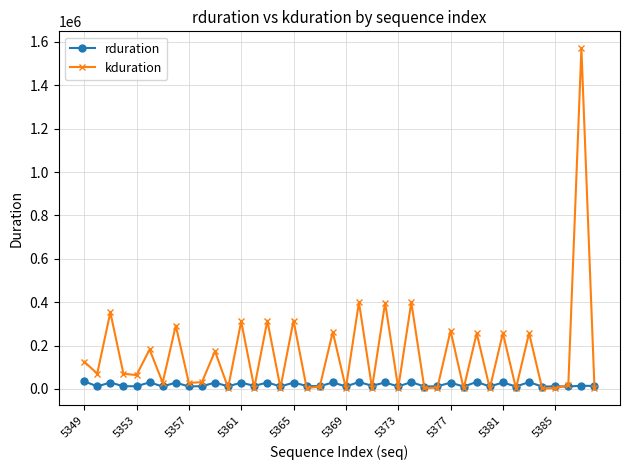

True or false: kduration has more than 0 points higher than both neighbors.

True